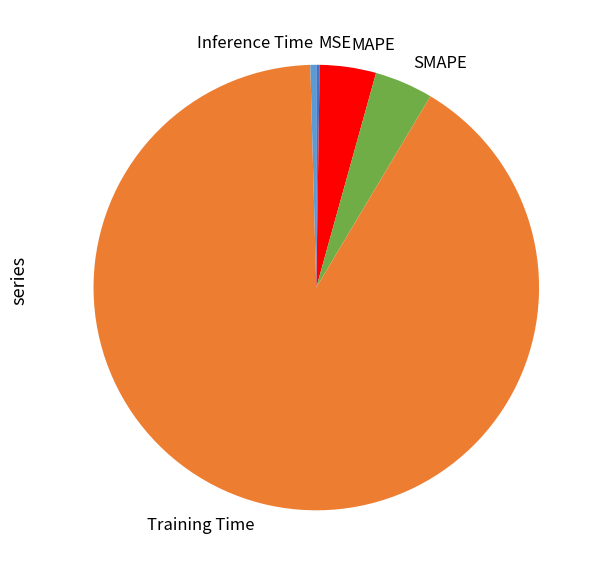

Which category has the biggest portion of the pie?

Training Time